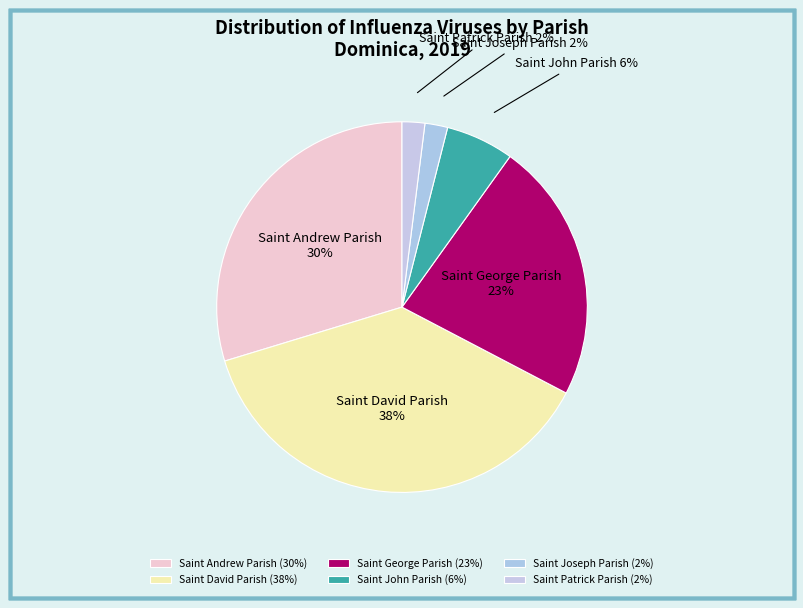

Combined, do Saint Joseph Parish and Saint John Parish account for over 50%?

No